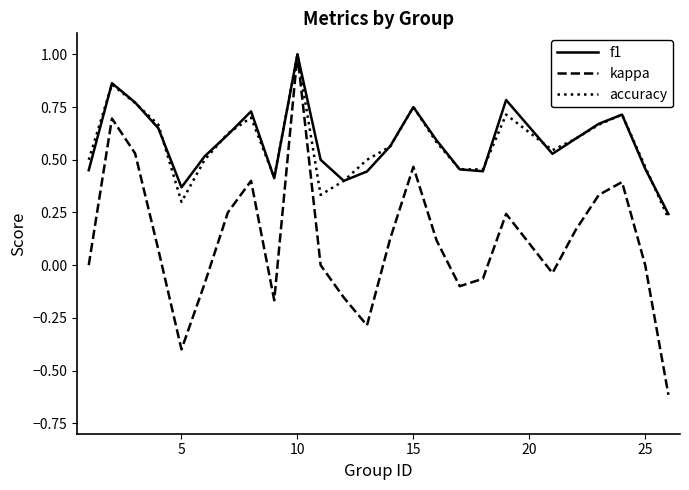

Is this an area chart (filled region under the line)?

No